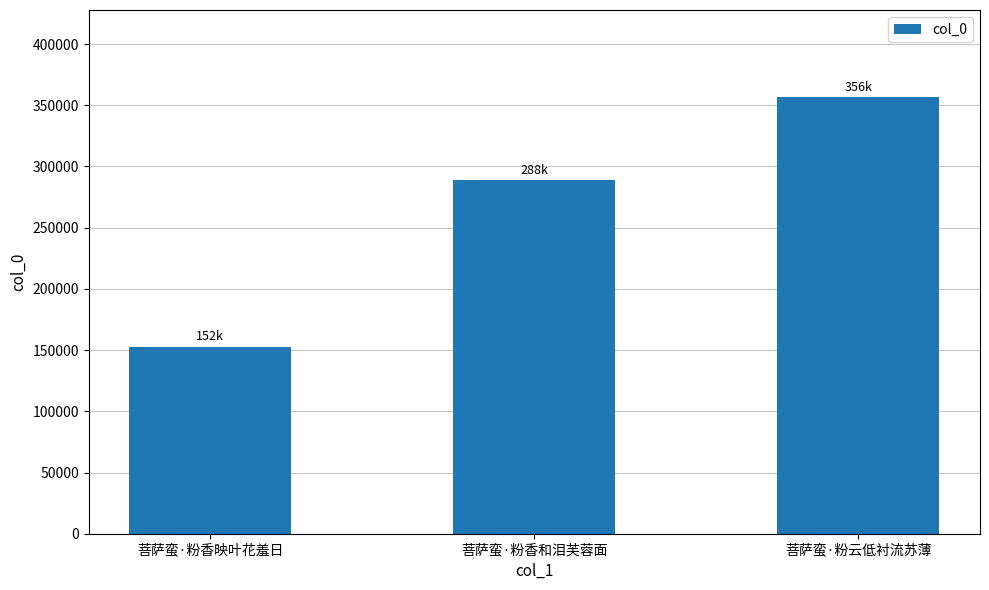

What is the ratio of the value at 菩萨蛮·粉云低衬流苏薄 to the value at 菩萨蛮·粉香和泪芙蓉面?

1.2